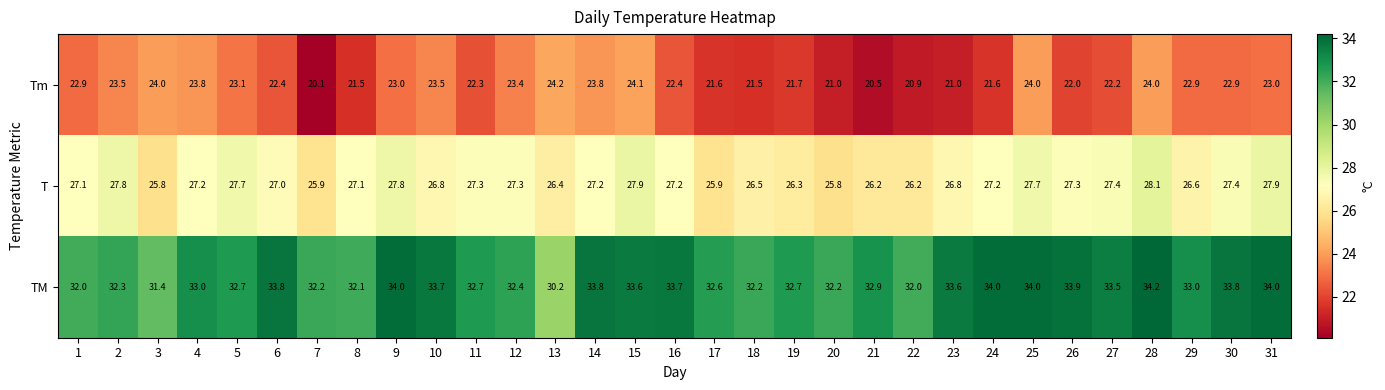

Which series has the largest total across all categories?

TM